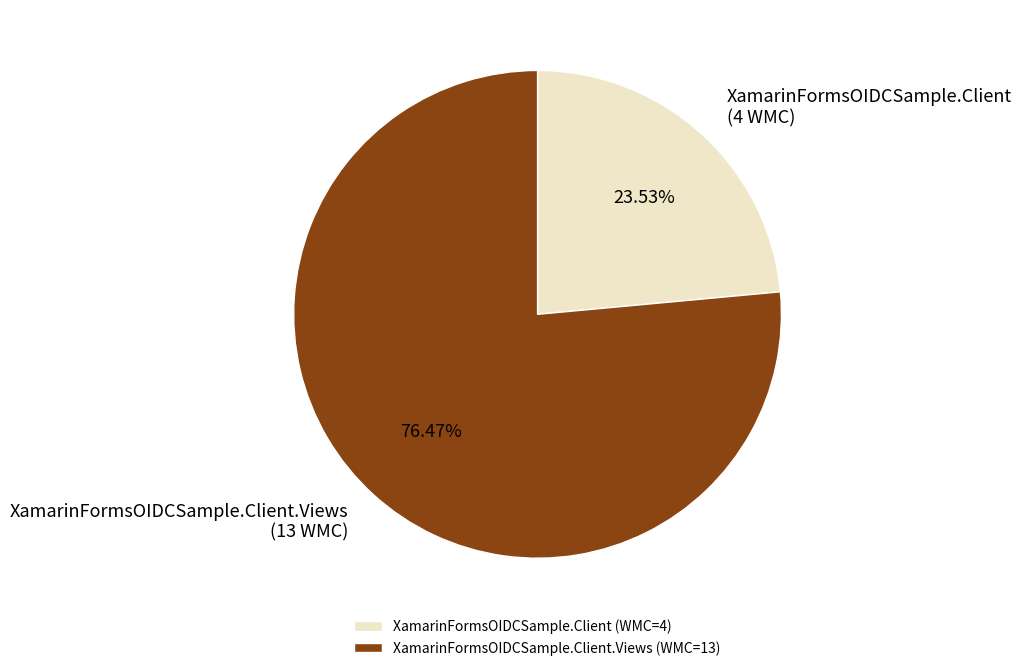

Rank the categories by value from highest to lowest.

XamarinFormsOIDCSample.Client.Views, XamarinFormsOIDCSample.Client